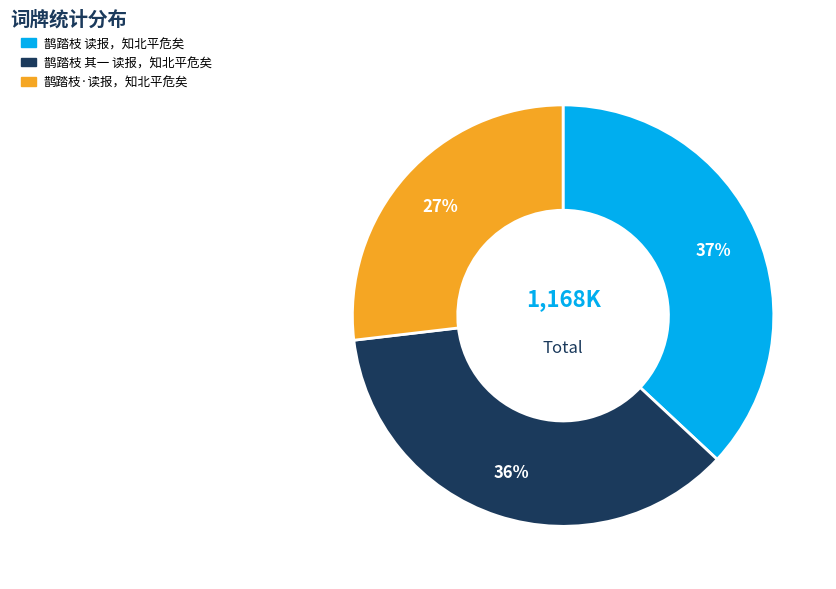

The 鹊踏枝 读报，知北平危矣 slice represents 50% of the pie. True or false?

False